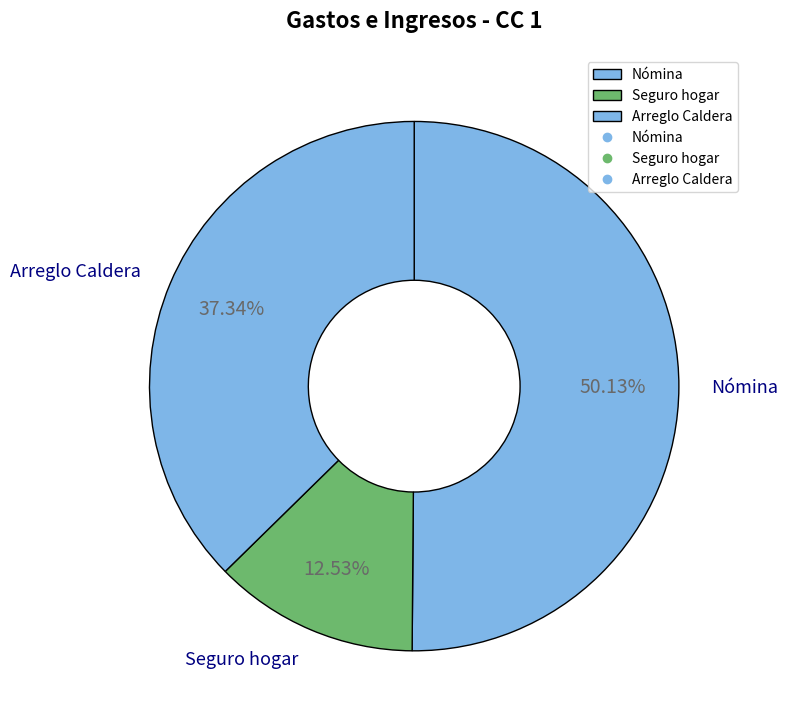

To the nearest percent, what portion does Seguro hogar represent?

13%